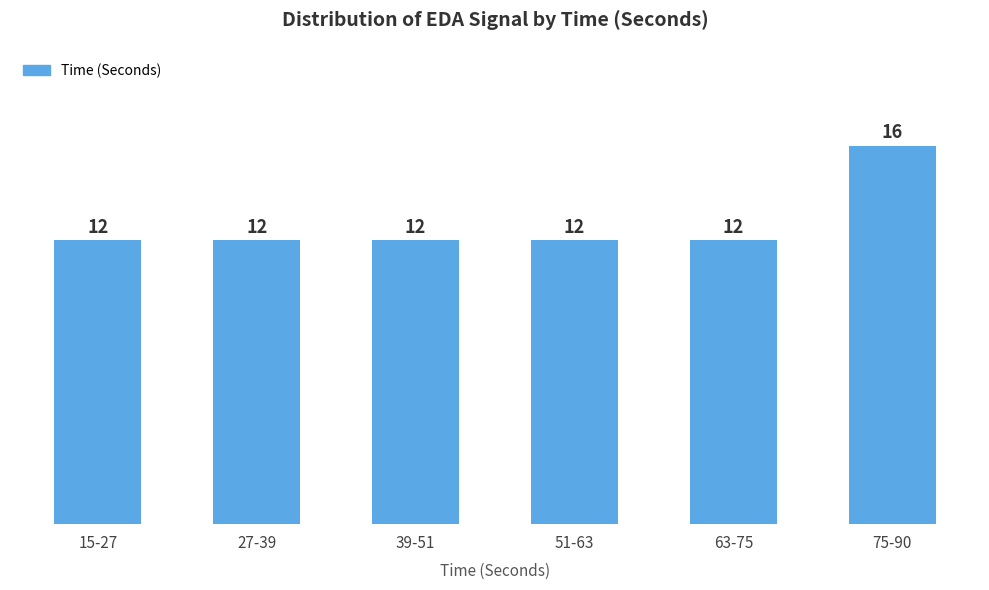

Reading right to left, transcribe all the data shown in this chart.

16	12	12	12	12	12